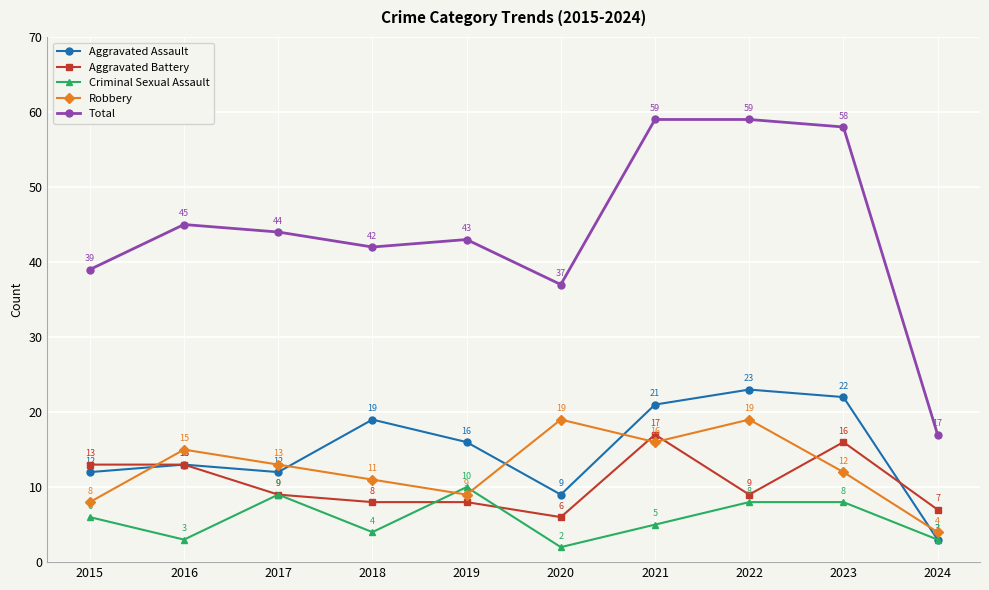

Which series changed the most between 2015 and 2023?

Total